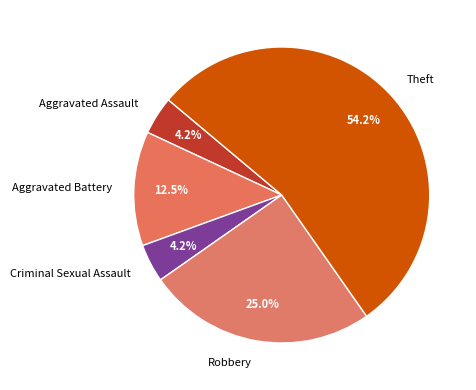

What percentage is the Criminal Sexual Assault slice, to the nearest percent?

4%